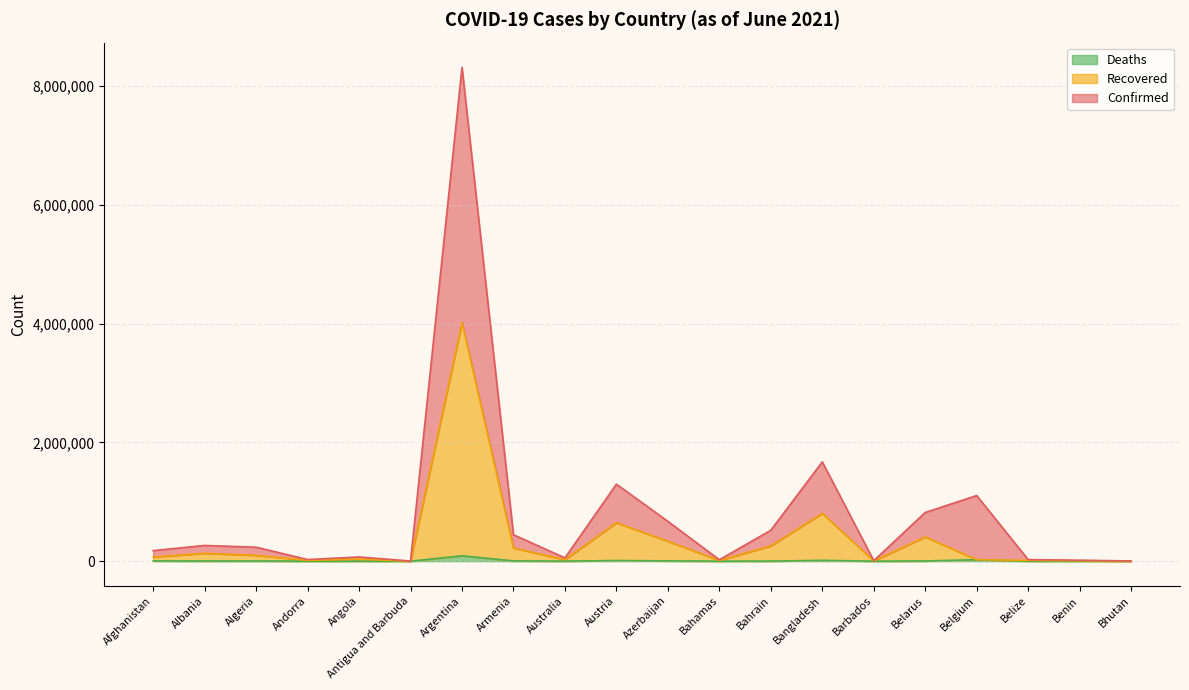

At which category is the sum across all series the highest?

Argentina